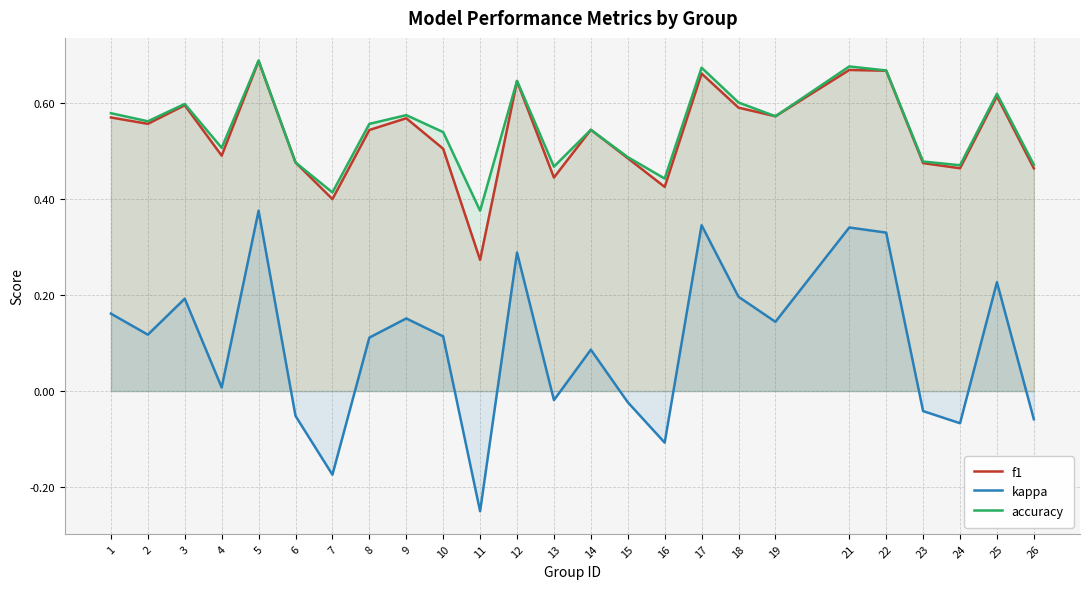

How many positive values does the kappa series have?

16